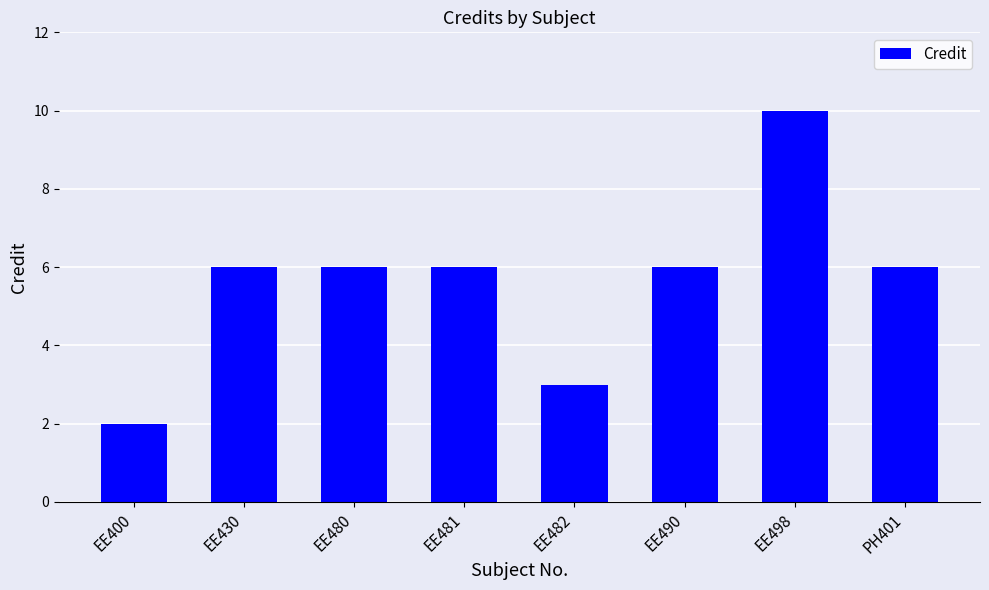

Between EE430 and EE482, which is larger?

EE430